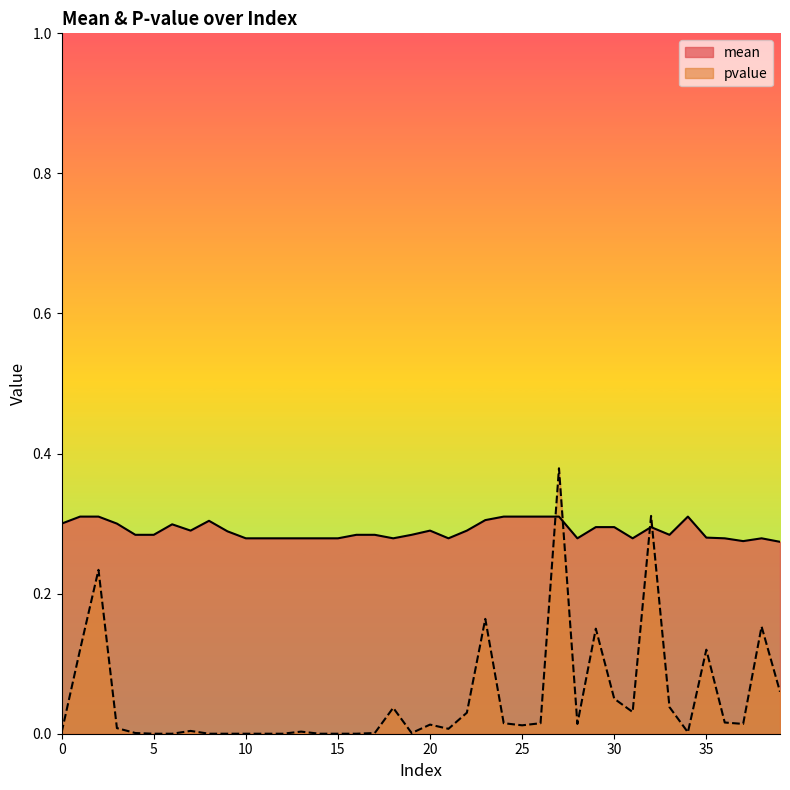

What is the total value across all series at 20?

0.3